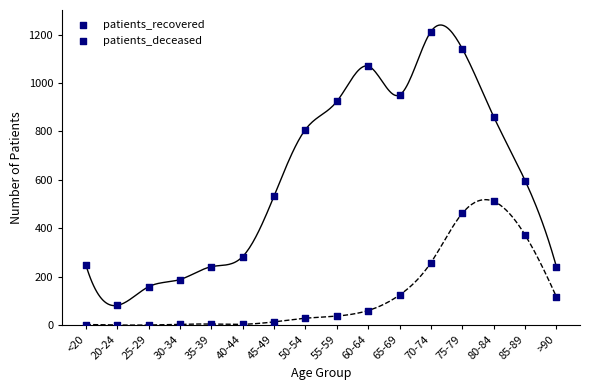

Which series contains the highest Y value?

patients_recovered